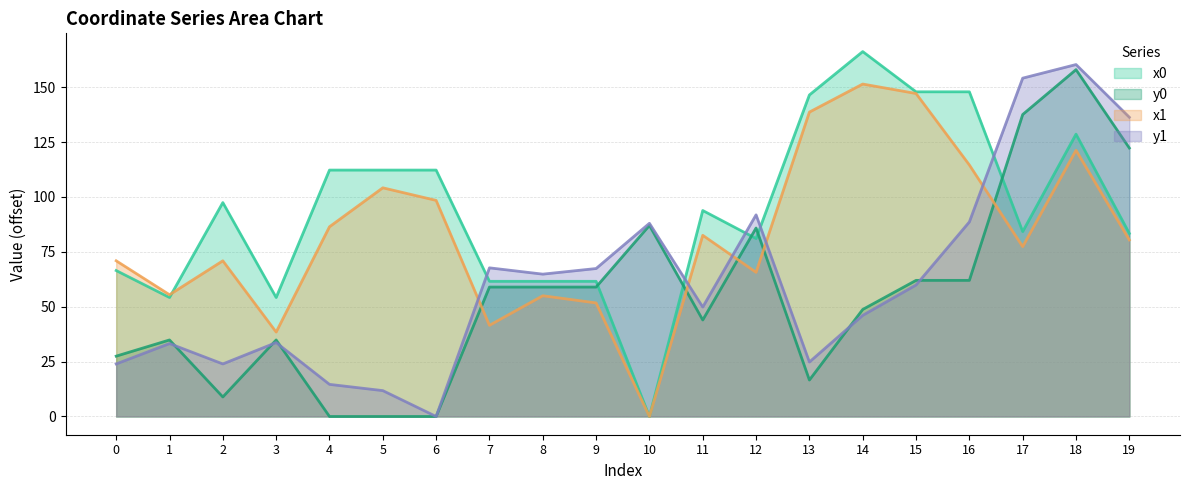

The value of x0 at 10 is -57.0. True or false?

False